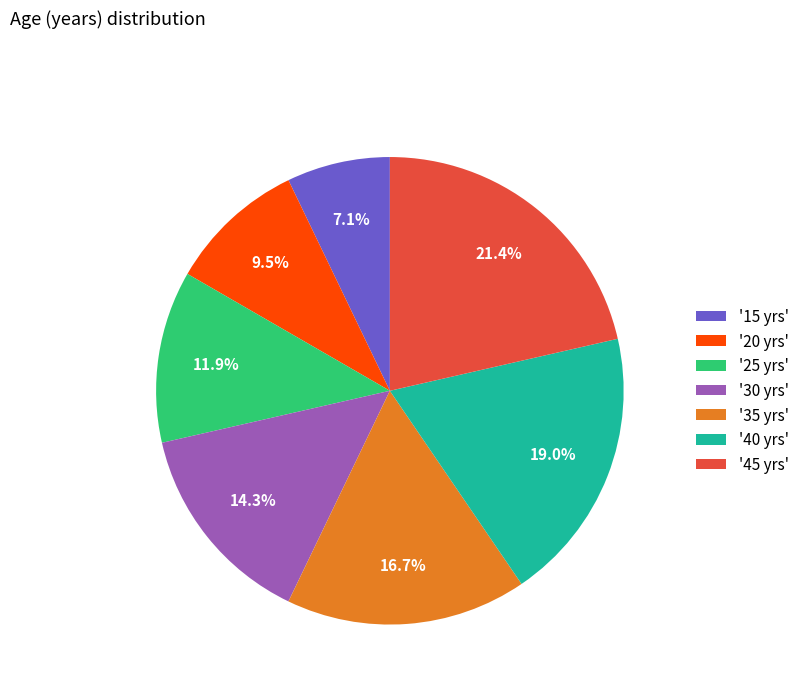

Combined, do '35 yrs' and '30 yrs' account for over 50%?

No